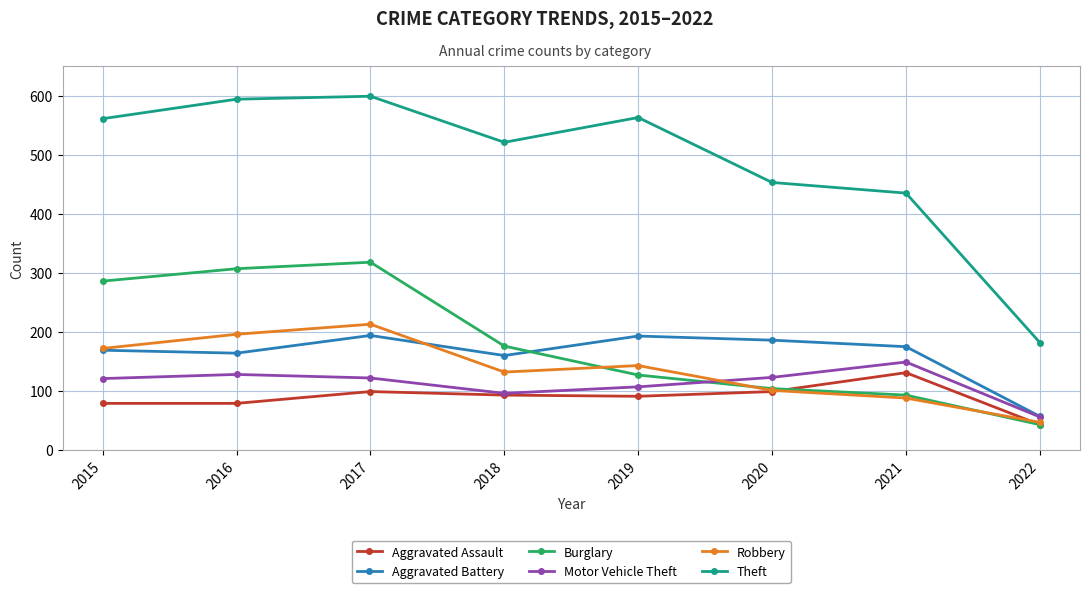

The Theft series shows 657 at 2021. True or false?

False